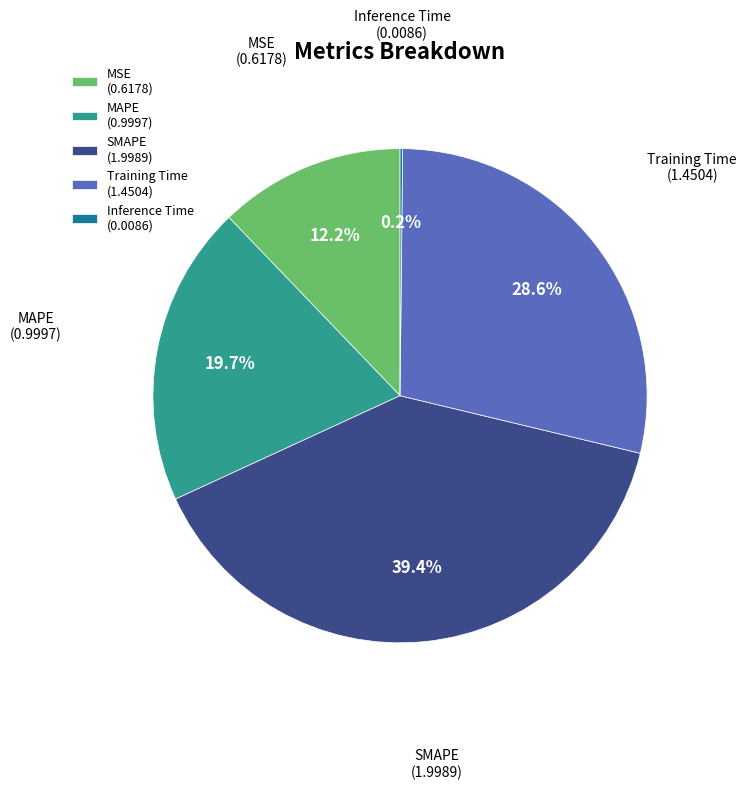

Does Training Time (1.4504) account for over 50% of the chart?

No